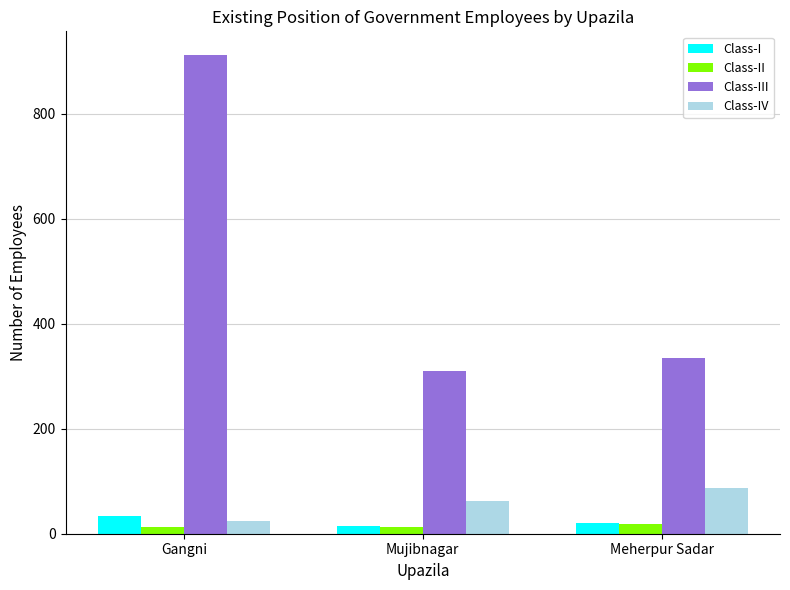

How many data points does each series have?

3